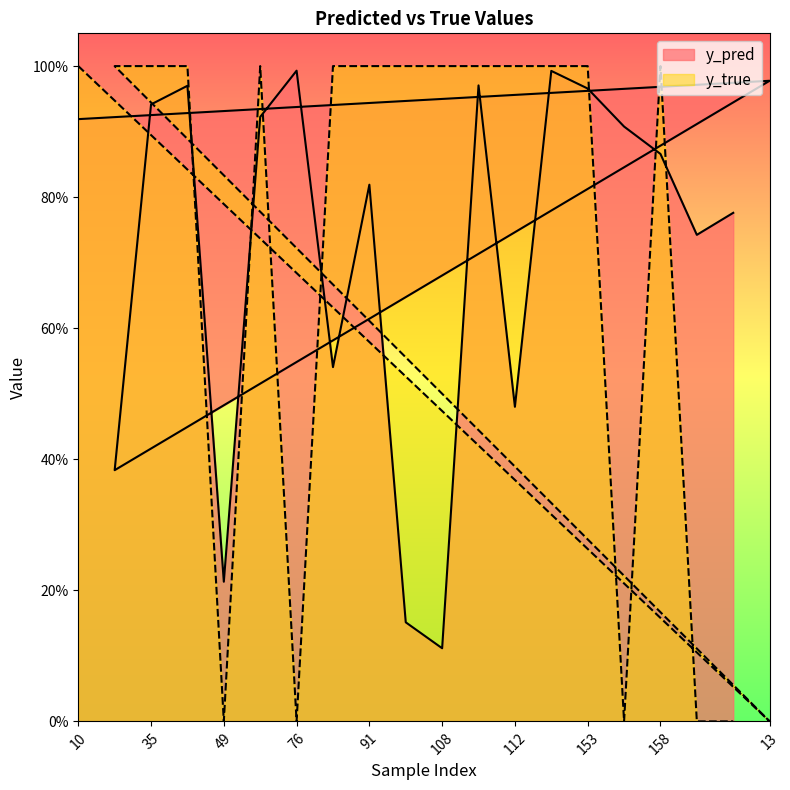

Reading left to right, extract all data points from this chart.

y_pred: 0.9	0.4	0.9	1.0	0.2	0.9	1.0	0.5	0.8	0.2	0.1	1.0	0.5	1.0	1.0	0.9	0.9	0.7	0.8	1.0
y_true: 1.0	1.0	1.0	1.0	0.0	1.0	0.0	1.0	1.0	1.0	1.0	1.0	1.0	1.0	1.0	0.0	1.0	0.0	0.0	0.0